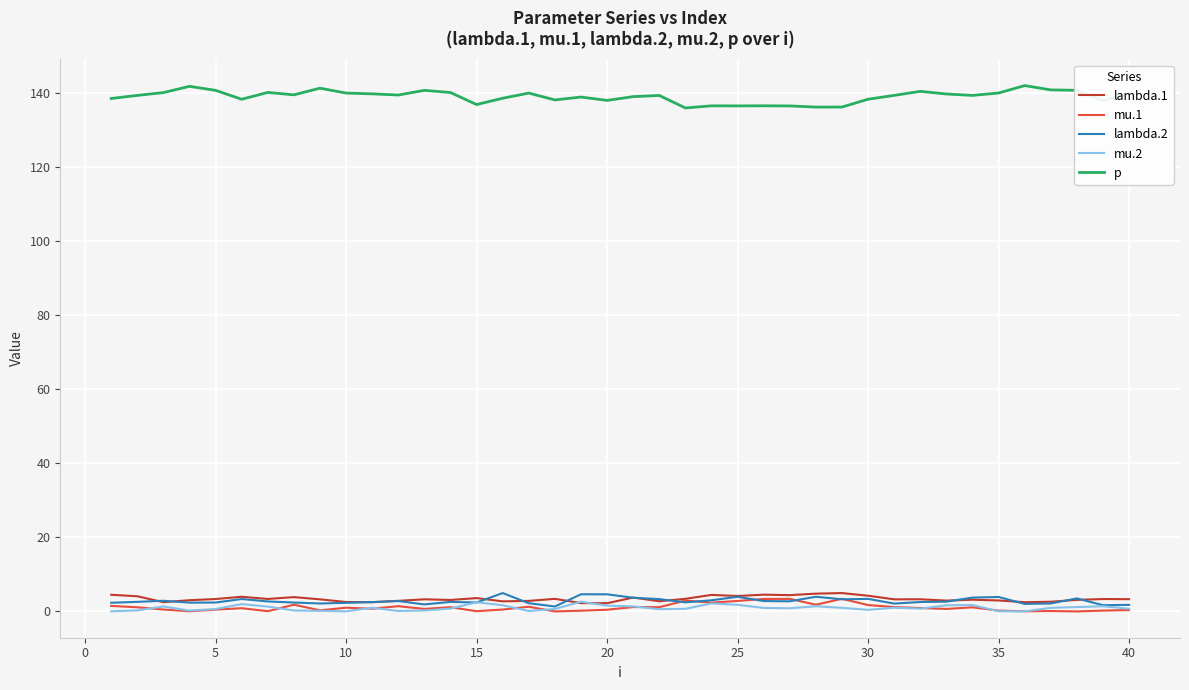

What are all the series names shown in the legend?

lambda.1, mu.1, lambda.2, mu.2, p